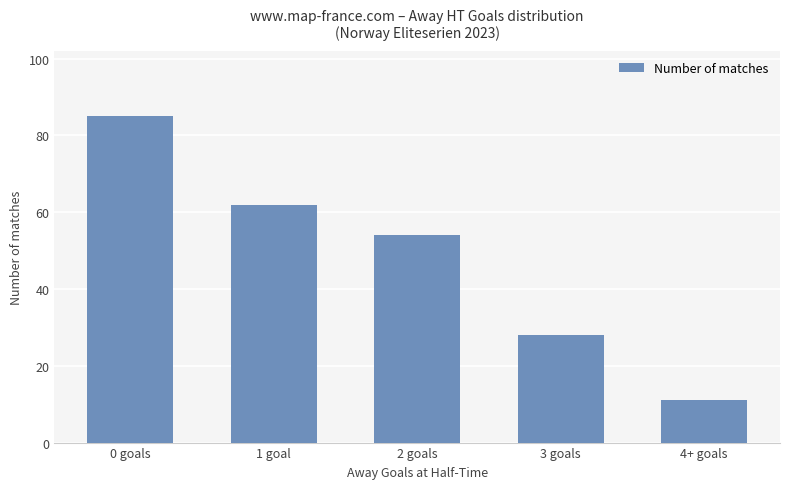

Is it true that the value at 1 goal is 62?

True